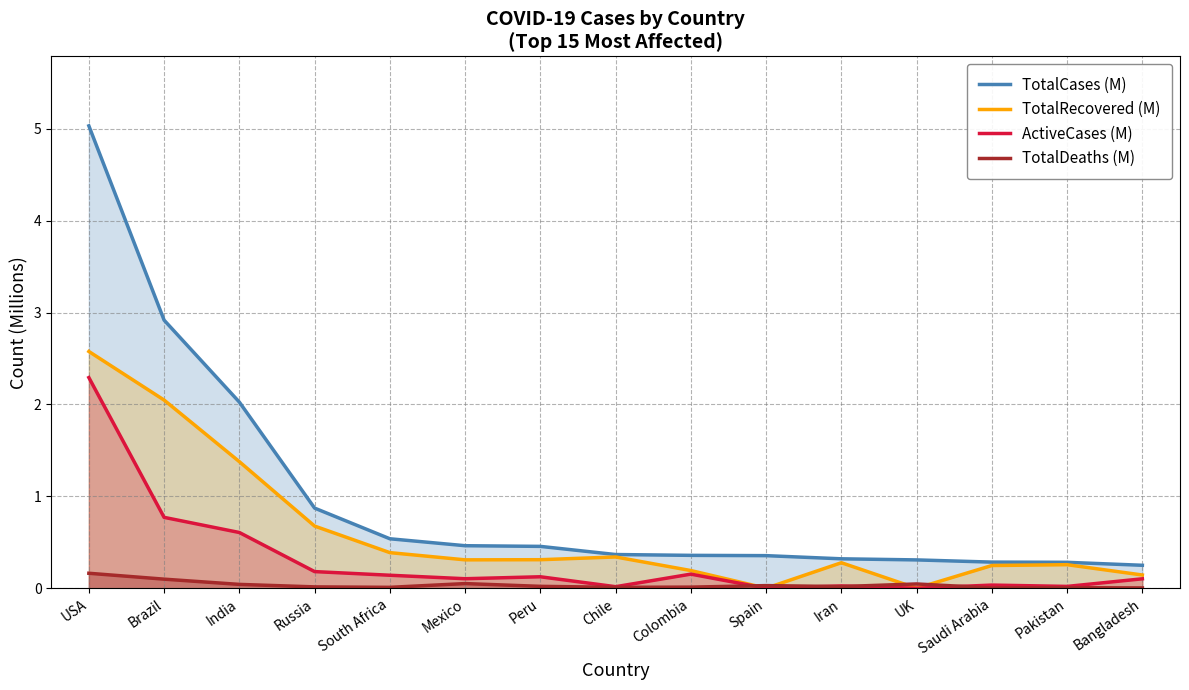

Which category has the highest value in the TotalRecovered (M) series?

USA